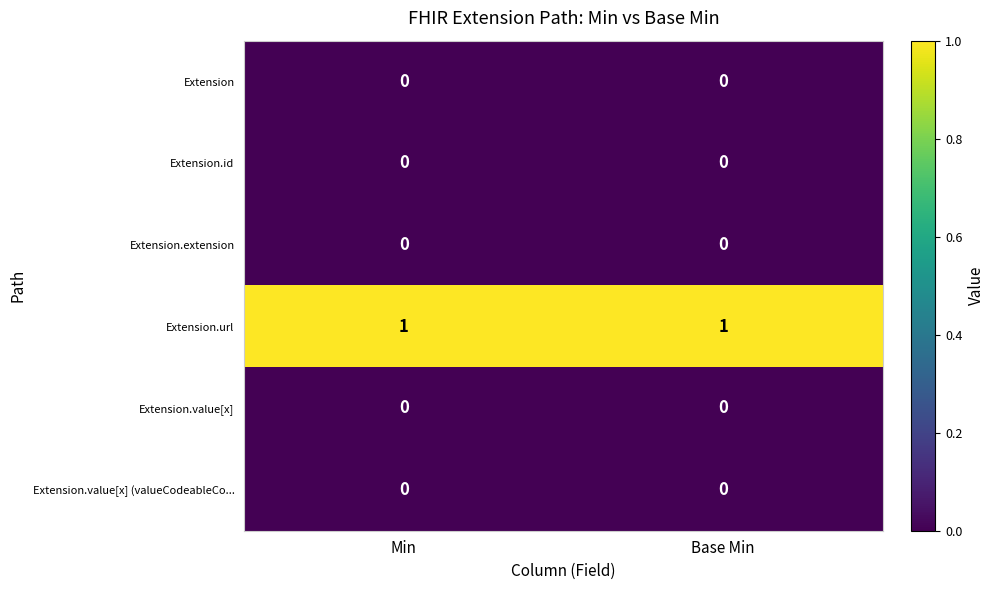

At which category is the sum across all series the highest?

Min